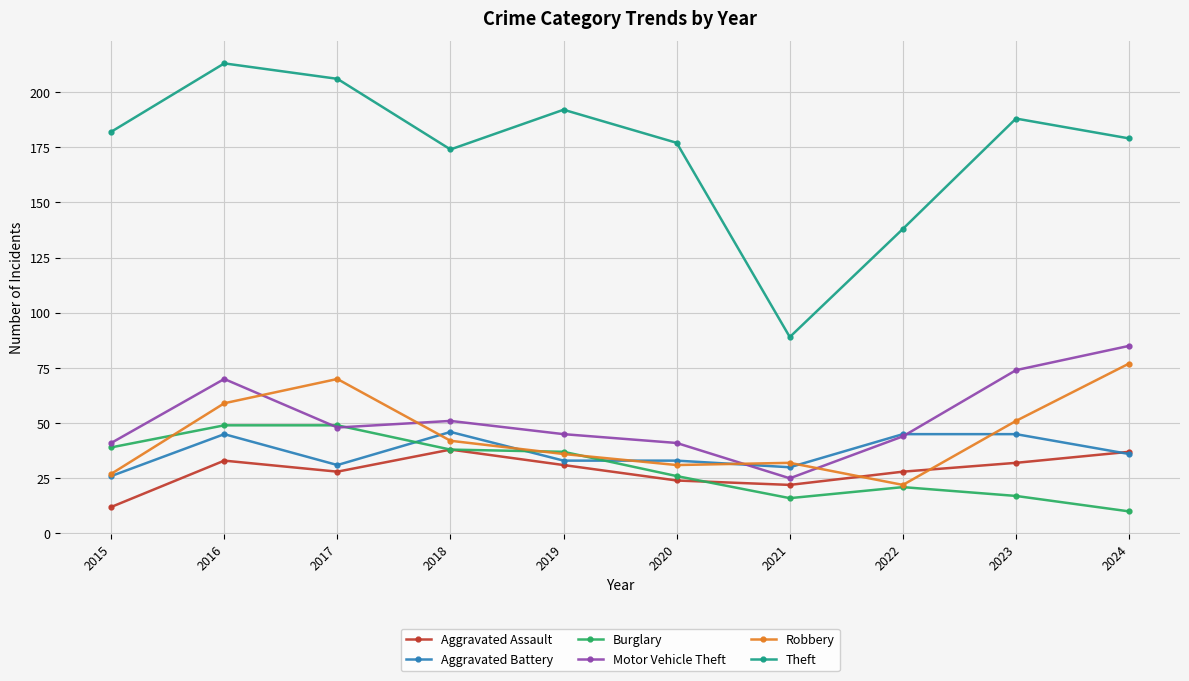

Which series has the largest range (max minus min)?

Theft